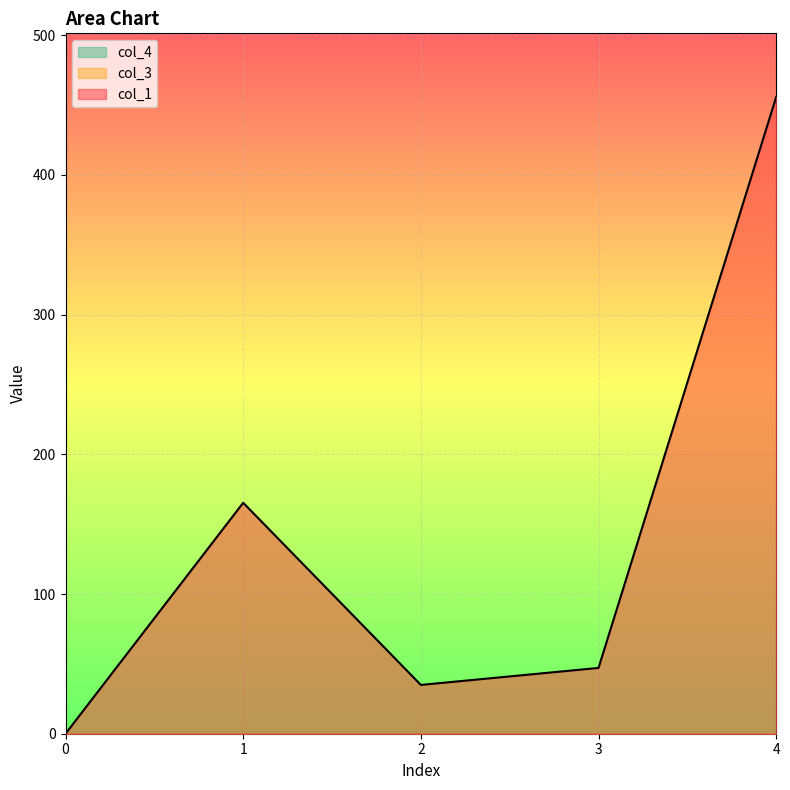

How many data points in col_1 are less than 47?

2